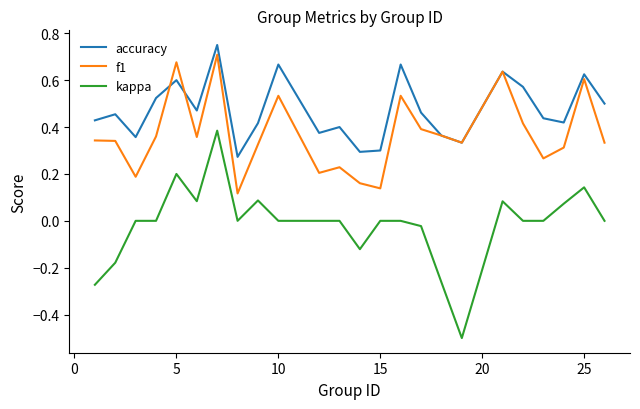

How many lines are shown in the chart?

3